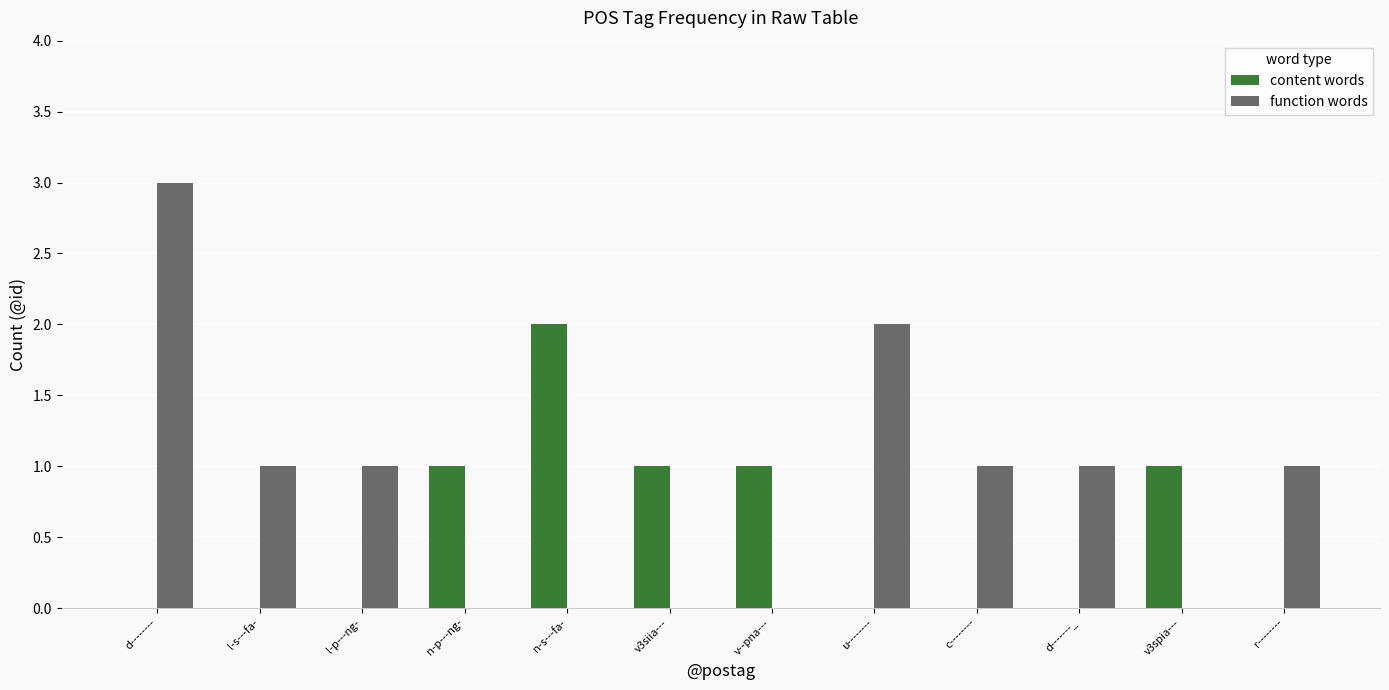

How many distinct data groups are displayed?

2